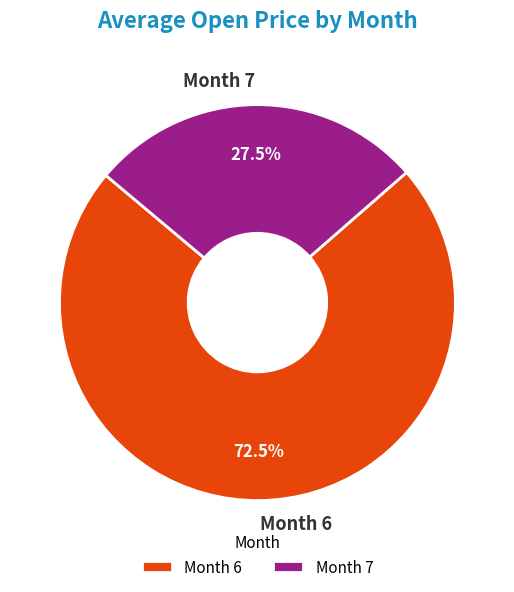

Which category accounts for the majority?

Month 6